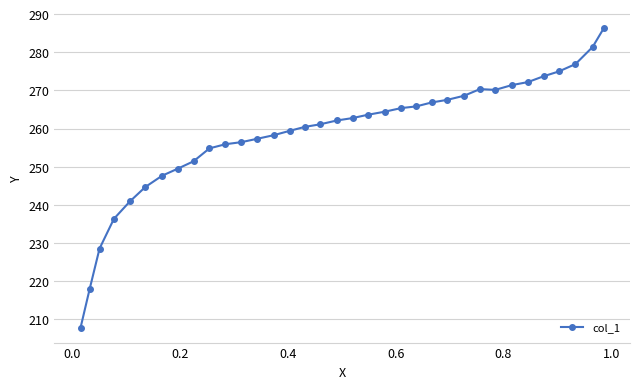

What is the value of the 23rd point from the left?

265.8